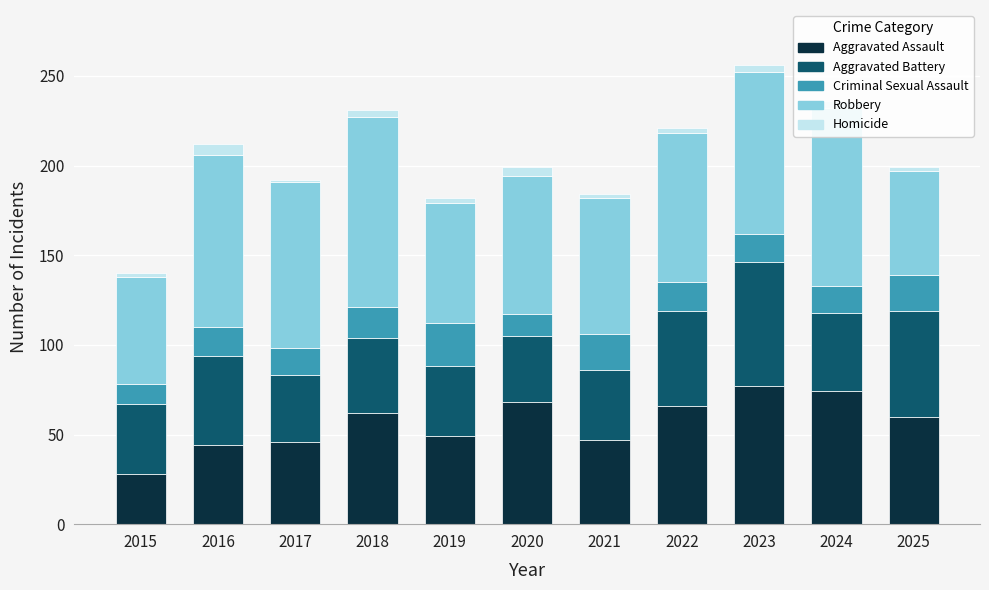

The Aggravated Assault series shows 81 at 2025. True or false?

False